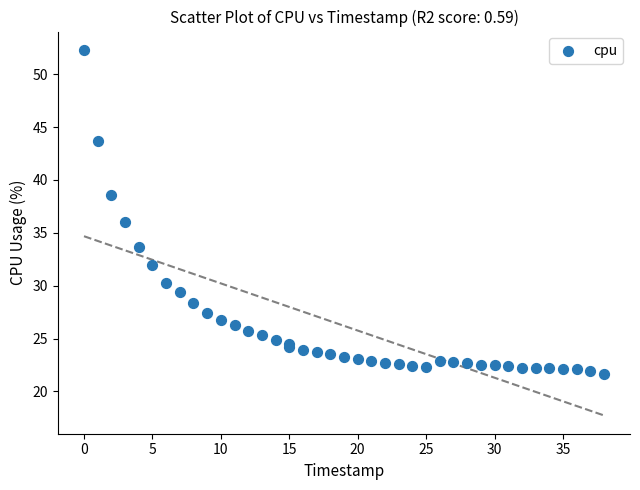

What Y value in the scatter plot is closest to 37?

36.0